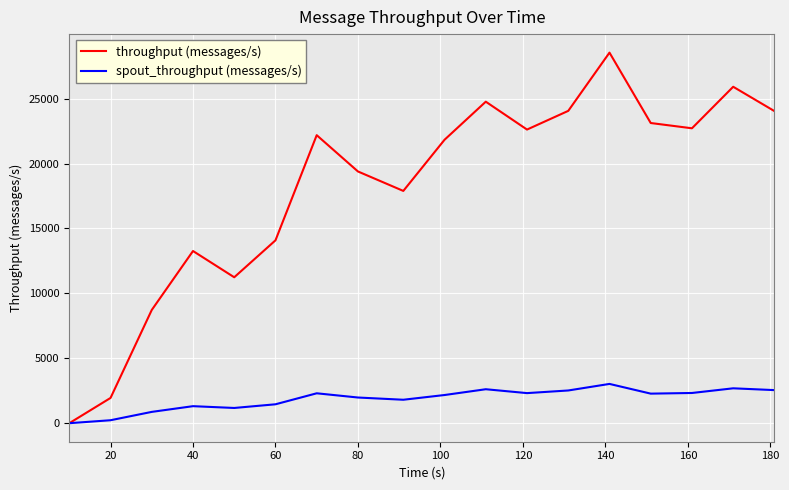

List the series in order of their overall mean, lowest first.

spout_throughput (messages/s), throughput (messages/s)